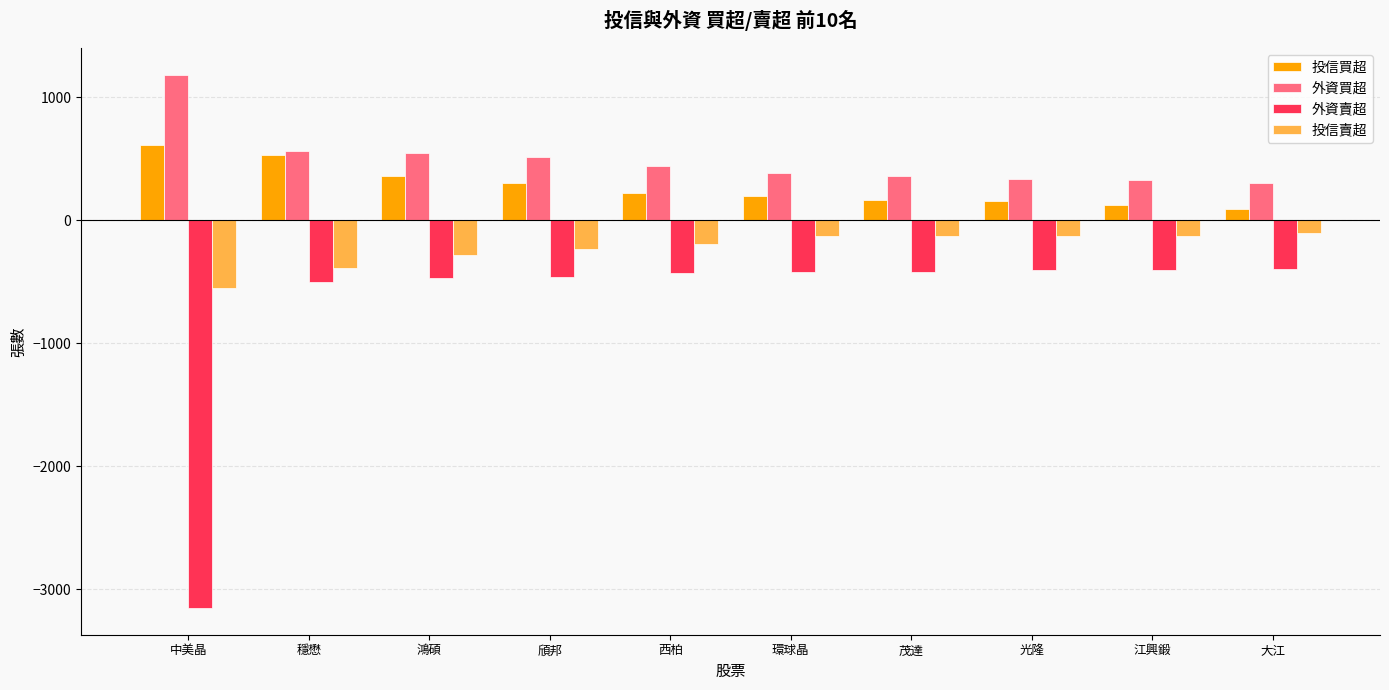

Which category has the lowest value in the 投信賣超 series?

中美晶